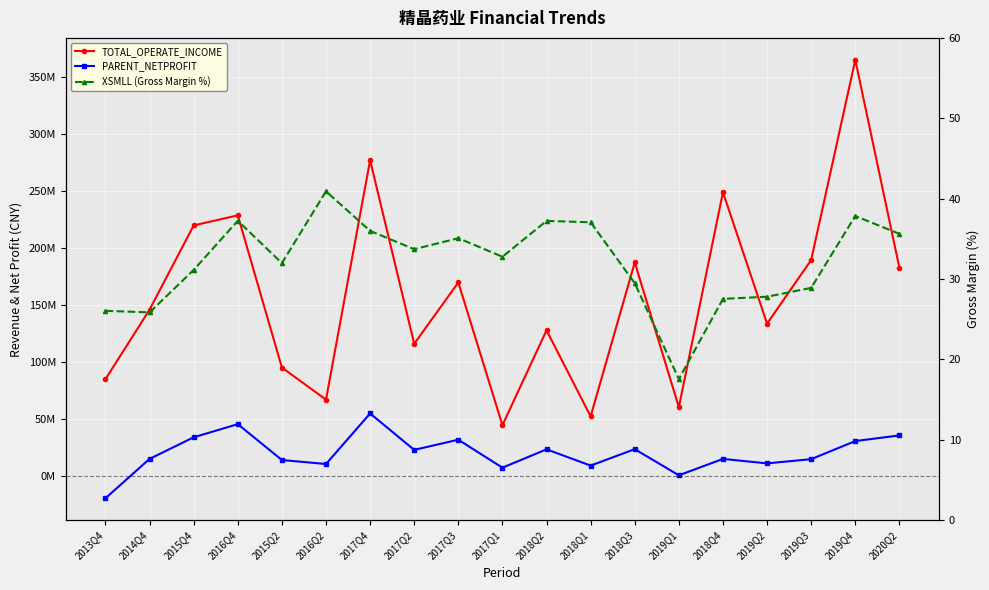

What is the smallest value displayed?

-19448502.7